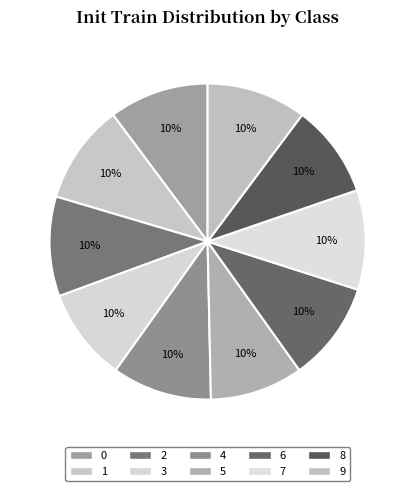

Count the number of slices in the pie.

10